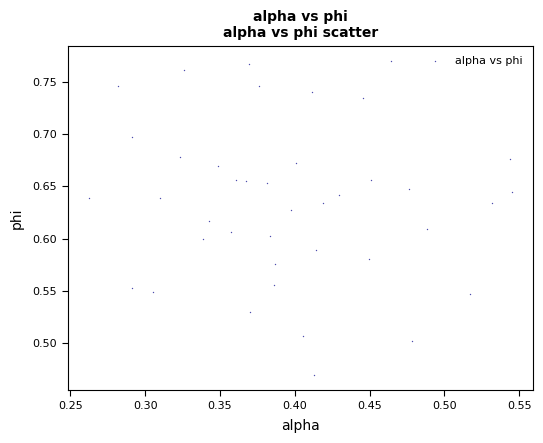

What is the range of Y values (max minus min)?

0.3